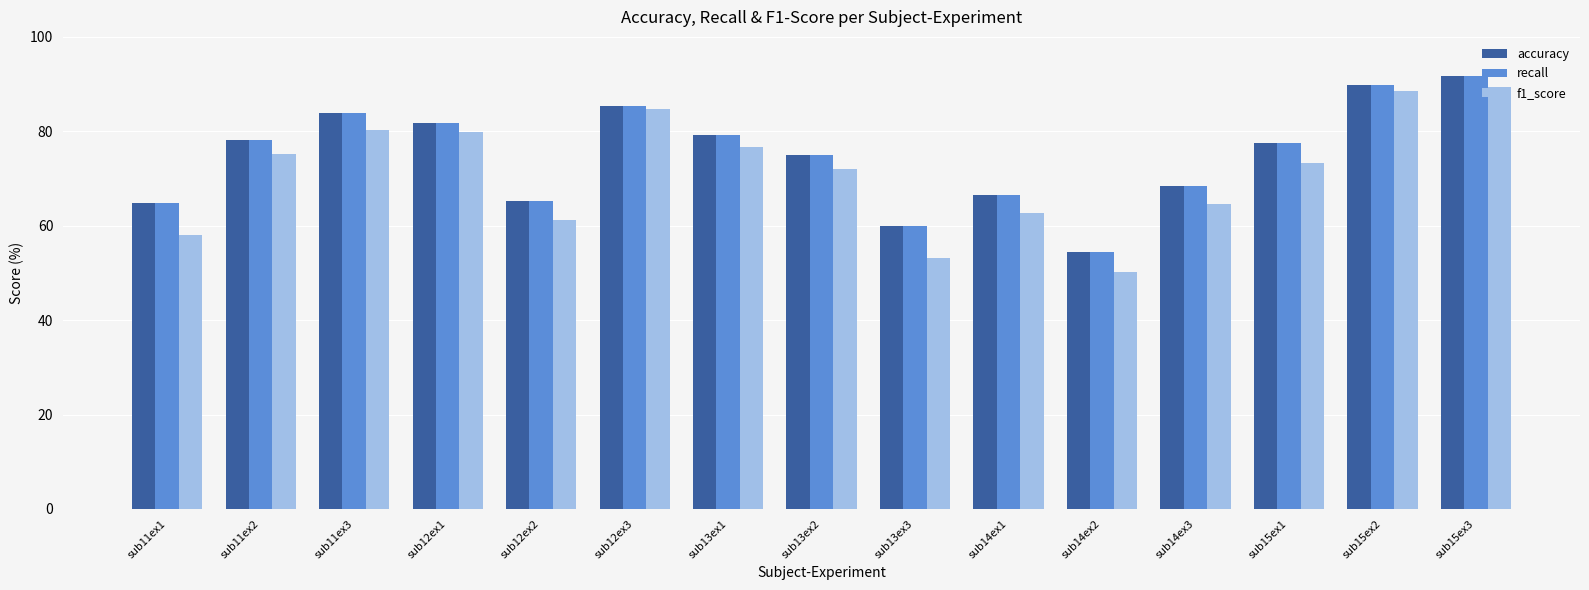

Is the value of accuracy at sub15ex1 greater than the value of recall at sub13ex3?

Yes